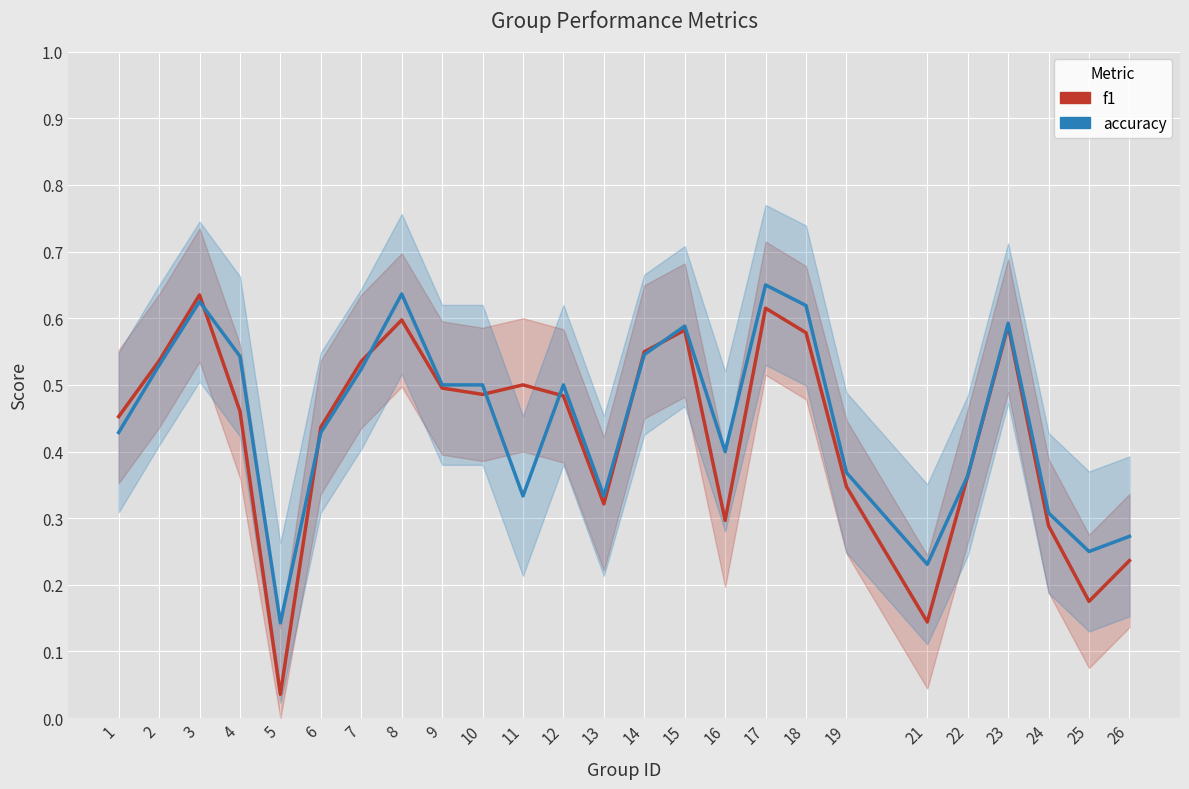

Is this an area chart (filled region under the line)?

No